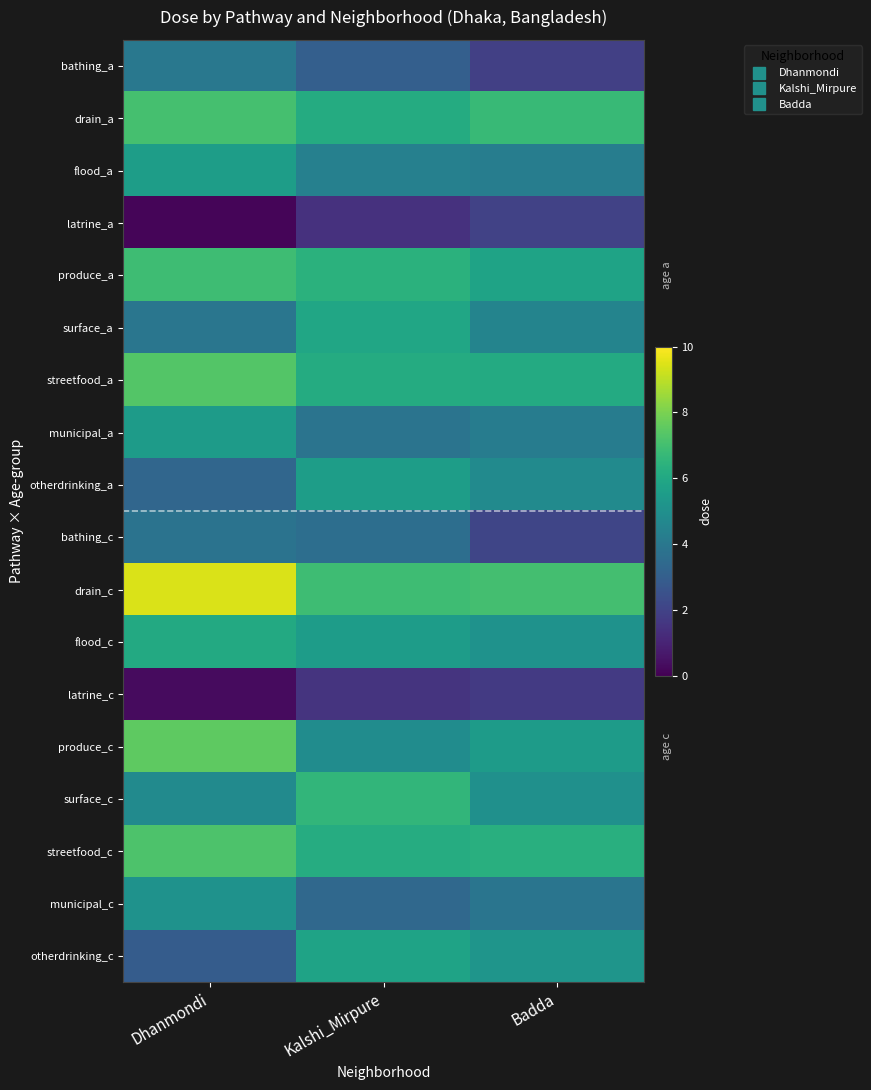

Reading right to left, extract all data points from this chart.

bathing_a: Badda=1.9	Kalshi_Mirpure=3.0	Dhanmondi=4.0
drain_a: Badda=6.8	Kalshi_Mirpure=6.2	Dhanmondi=7.1
flood_a: Badda=4.2	Kalshi_Mirpure=4.4	Dhanmondi=5.6
latrine_a: Badda=2.0	Kalshi_Mirpure=1.4	Dhanmondi=0.1
produce_a: Badda=5.8	Kalshi_Mirpure=6.4	Dhanmondi=6.9
surface_a: Badda=4.5	Kalshi_Mirpure=5.9	Dhanmondi=3.9
streetfood_a: Badda=6.1	Kalshi_Mirpure=6.2	Dhanmondi=7.3
municipal_a: Badda=4.2	Kalshi_Mirpure=3.9	Dhanmondi=5.5
otherdrinking_a: Badda=4.8	Kalshi_Mirpure=5.6	Dhanmondi=3.3
bathing_c: Badda=2.1	Kalshi_Mirpure=3.6	Dhanmondi=3.8
drain_c: Badda=7.0	Kalshi_Mirpure=6.9	Dhanmondi=9.4
flood_c: Badda=5.1	Kalshi_Mirpure=5.5	Dhanmondi=6.1
latrine_c: Badda=1.7	Kalshi_Mirpure=1.5	Dhanmondi=0.3
produce_c: Badda=5.5	Kalshi_Mirpure=4.8	Dhanmondi=7.5
surface_c: Badda=5.0	Kalshi_Mirpure=6.6	Dhanmondi=4.8
streetfood_c: Badda=6.3	Kalshi_Mirpure=6.2	Dhanmondi=7.2
municipal_c: Badda=3.9	Kalshi_Mirpure=3.4	Dhanmondi=5.1
otherdrinking_c: Badda=5.2	Kalshi_Mirpure=5.8	Dhanmondi=2.9